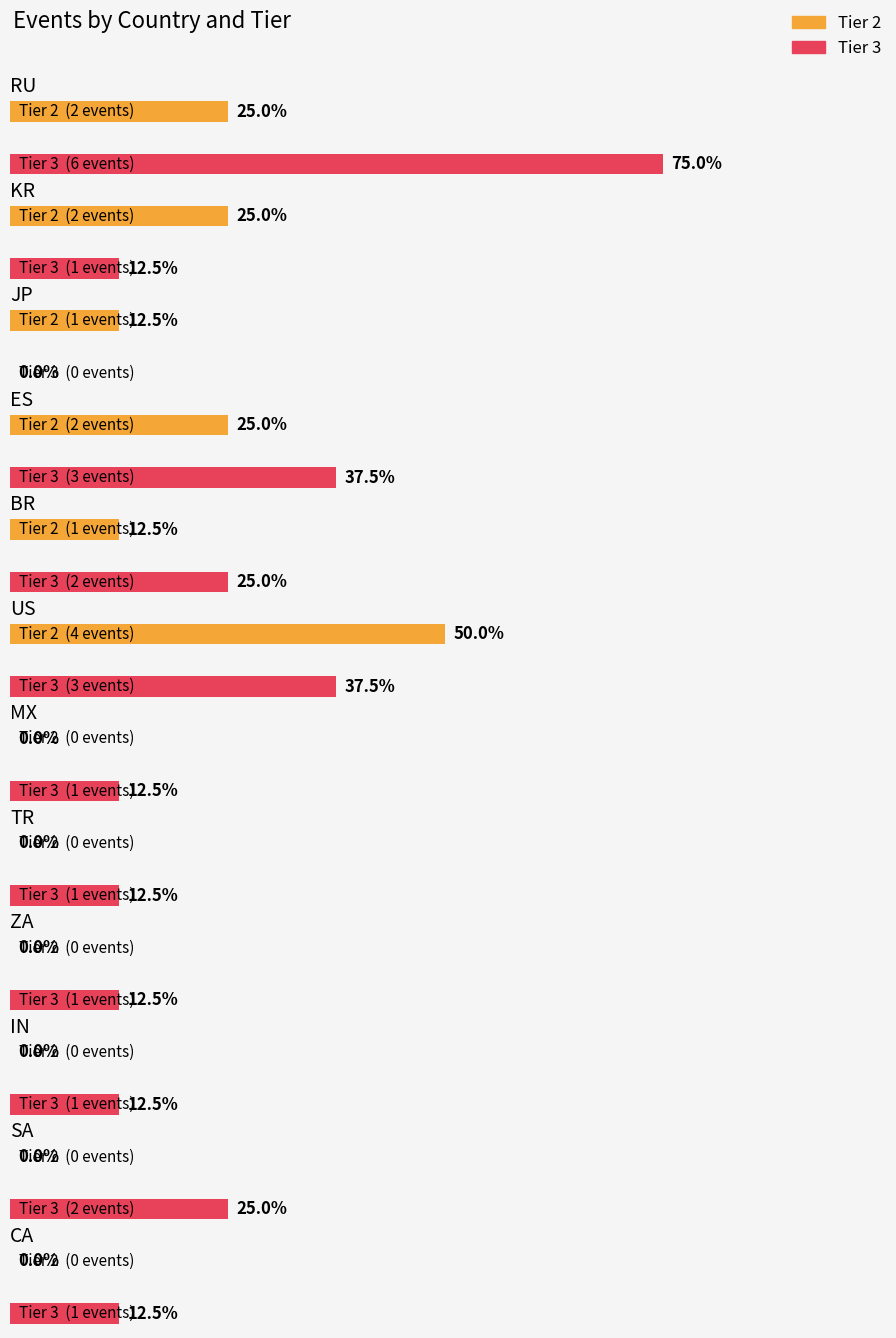

Rank the series by their maximum value, from lowest to highest.

Tier 2, Tier 3